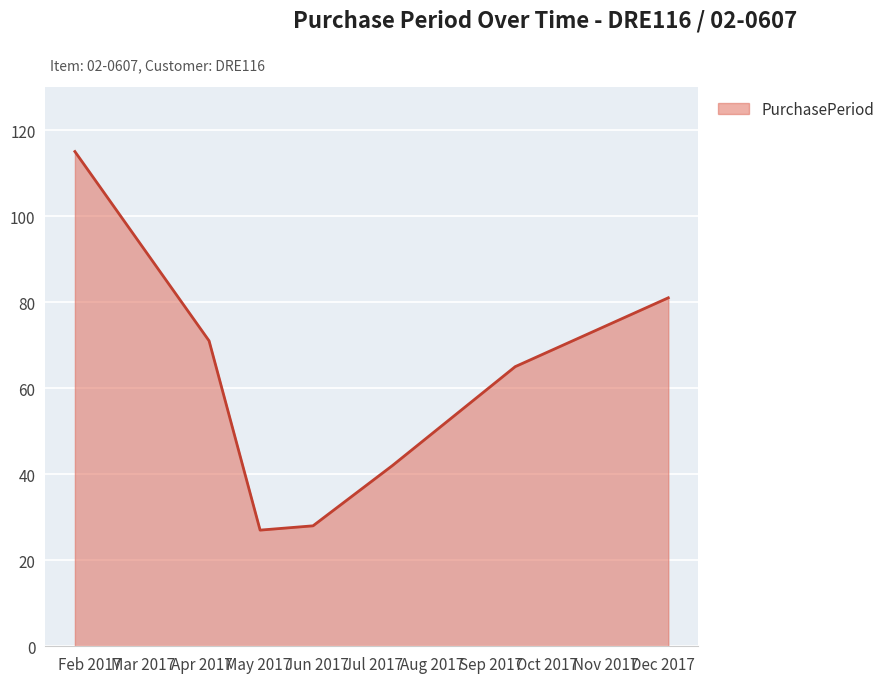

What is the smallest value displayed?

27